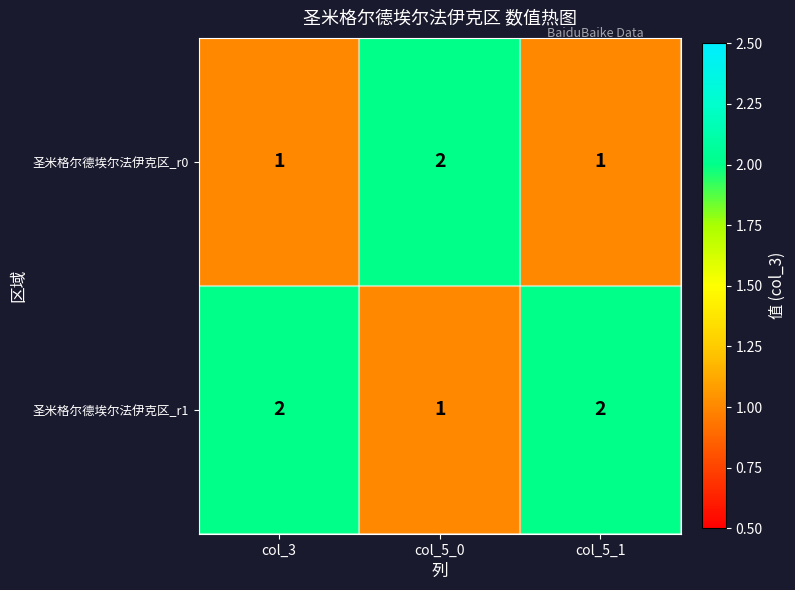

Which category has the highest value in the 圣米格尔德埃尔法伊克区_r0 series?

col_5_0